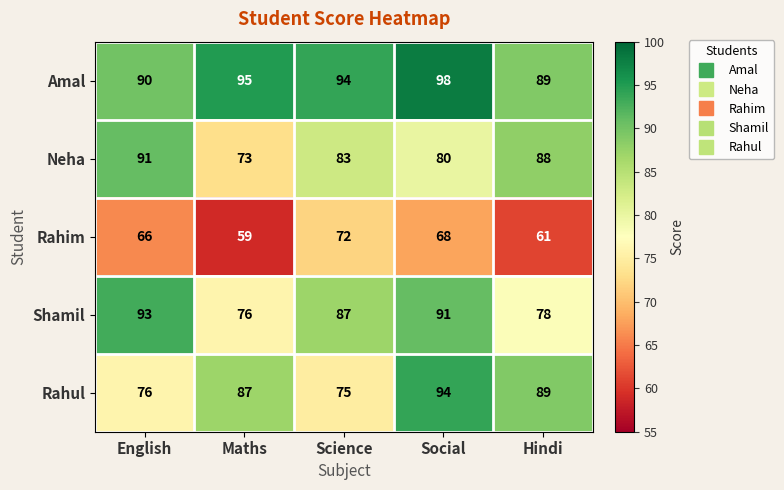

What is the difference between the maximum and minimum values in the Amal series?

9